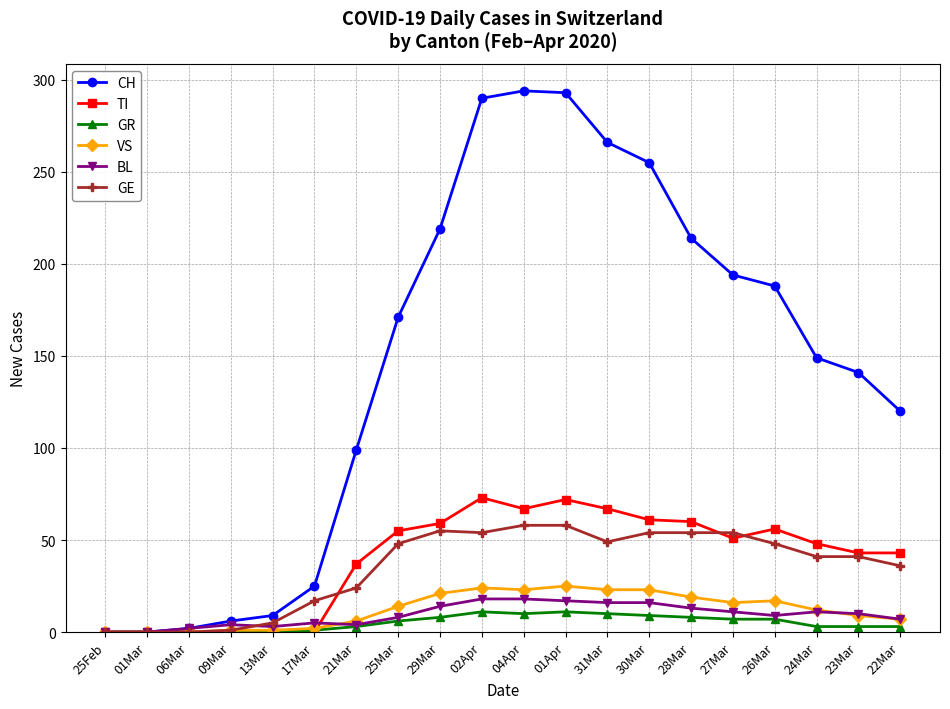

Which series has the largest range (max minus min)?

CH